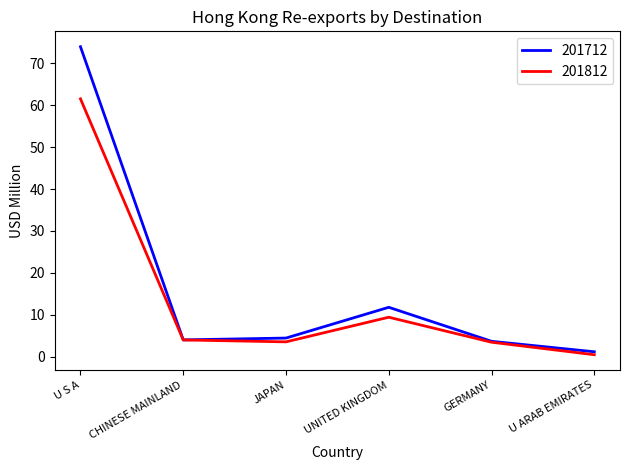

Which series has the widest spread of values?

201712